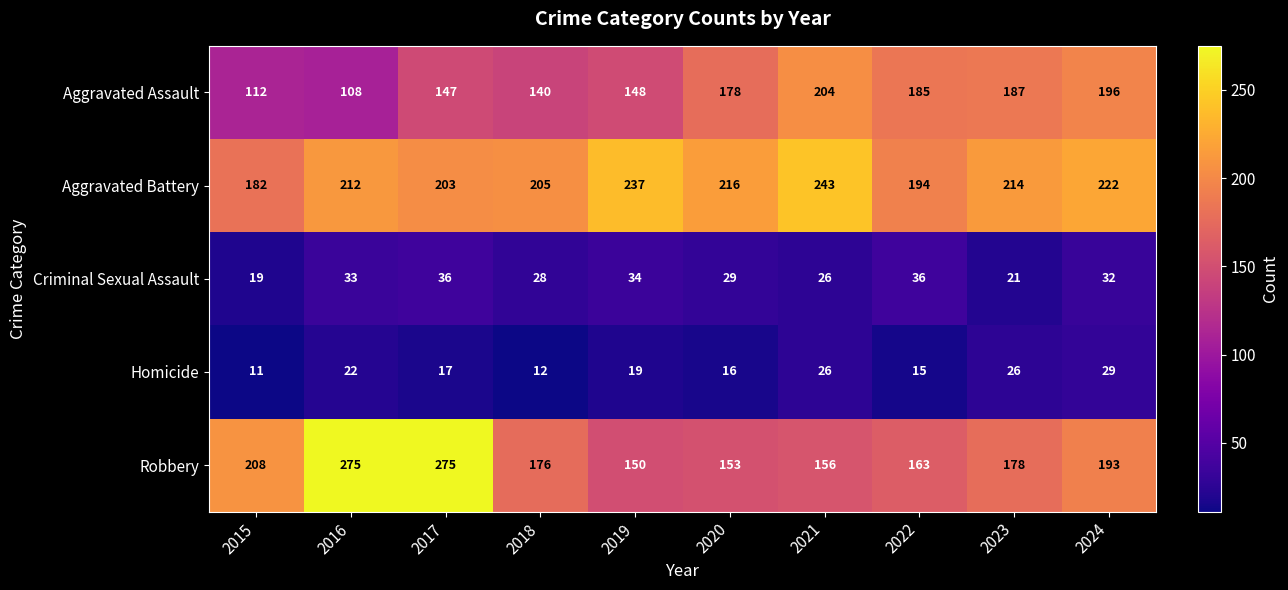

What is the difference between the highest and lowest values at 2015?

197